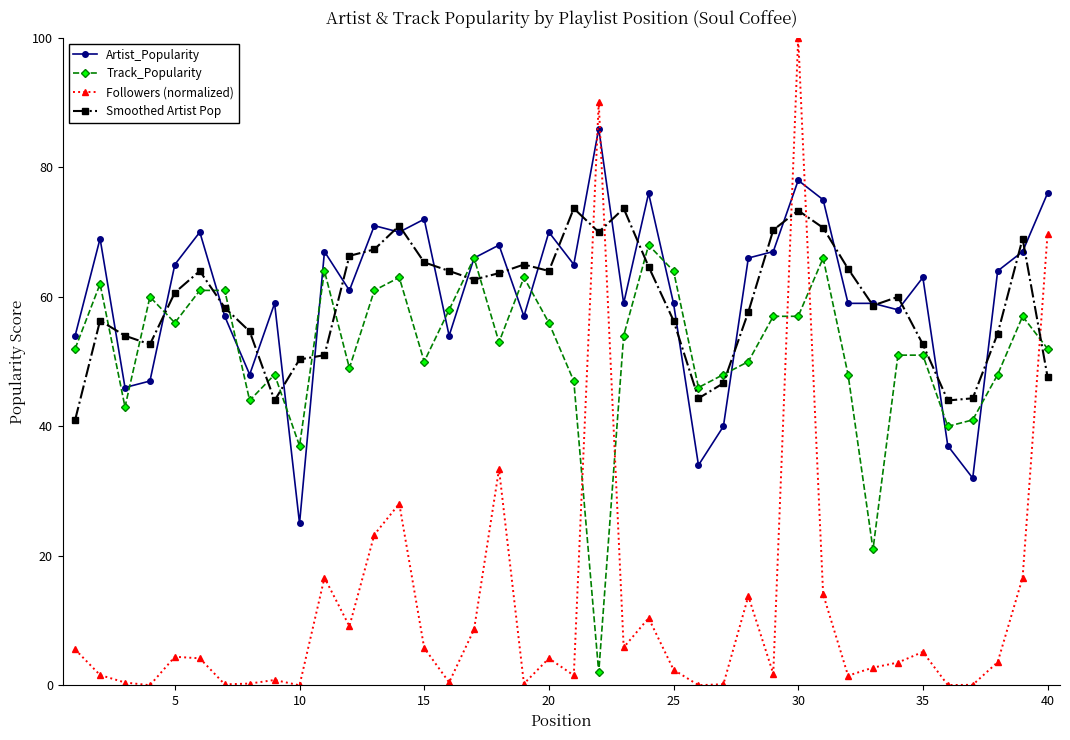

Which series has the widest spread of values?

Followers (normalized)